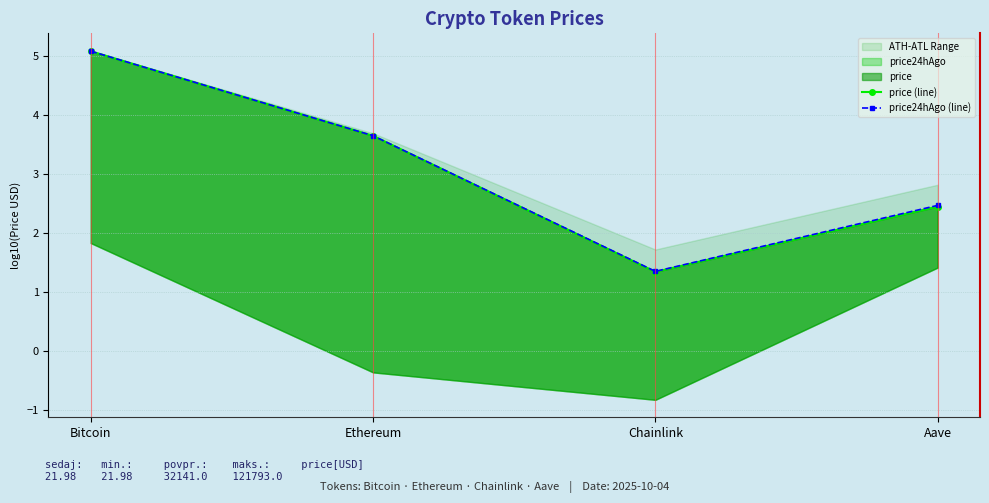

What is the label of the 3rd point from the right?

Ethereum